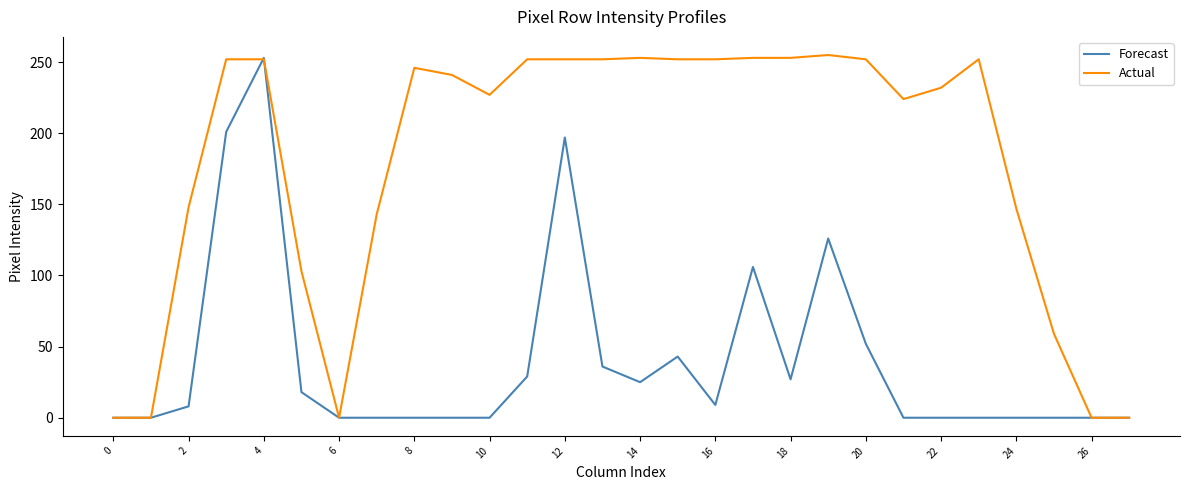

Which series has the largest total across all categories?

Actual